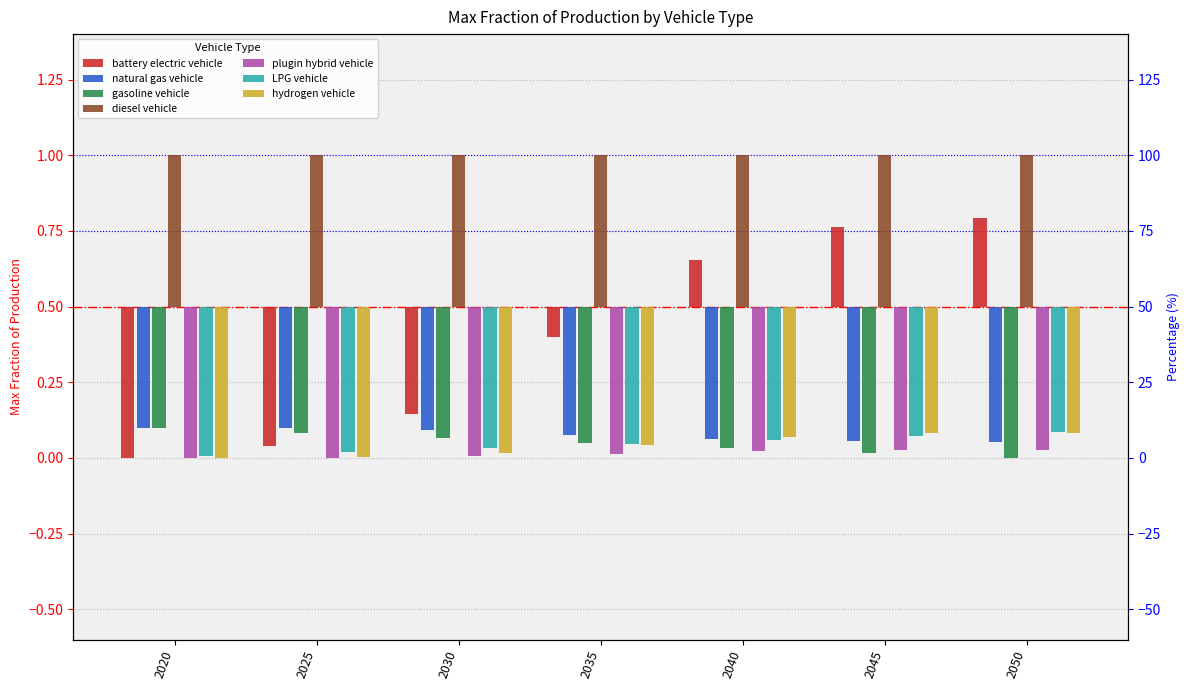

Are the bars grouped side by side (vs. stacked)?

Yes